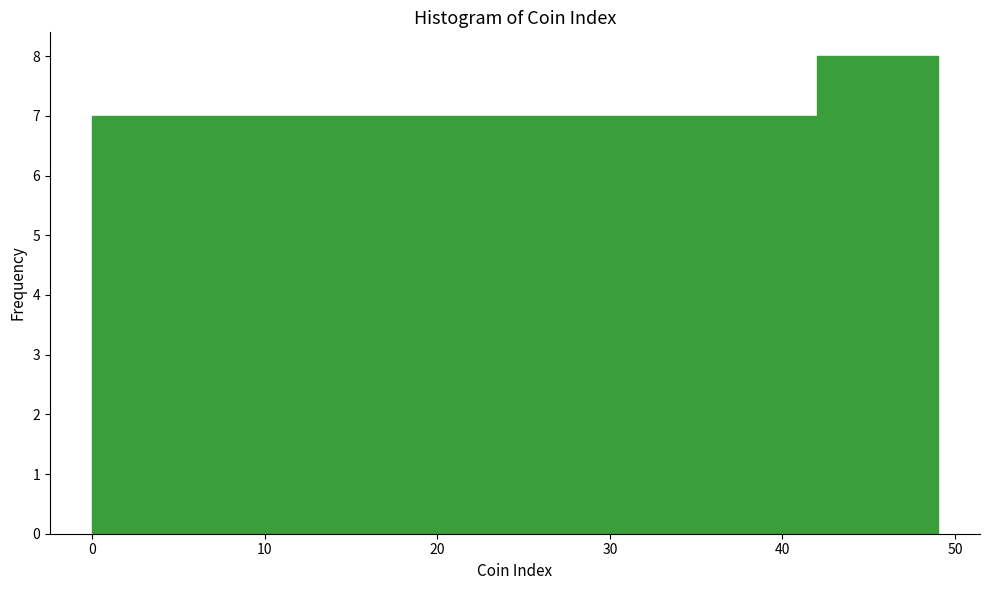

Reading left to right, transcribe this chart: for each bar, give the range it covers on the x-axis and its height. The values are not printed on the chart, so give them approximately, as read against the axis.

0 to 7: 7
7 to 14: 7
14 to 21: 7
21 to 28: 7
28 to 35: 7
35 to 42: 7
42 to 49: 8